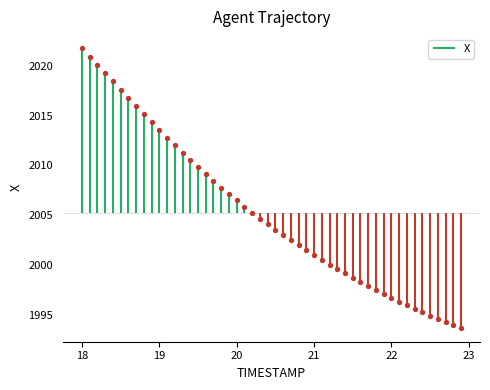

What is the range of X values (max minus min)?

4.9